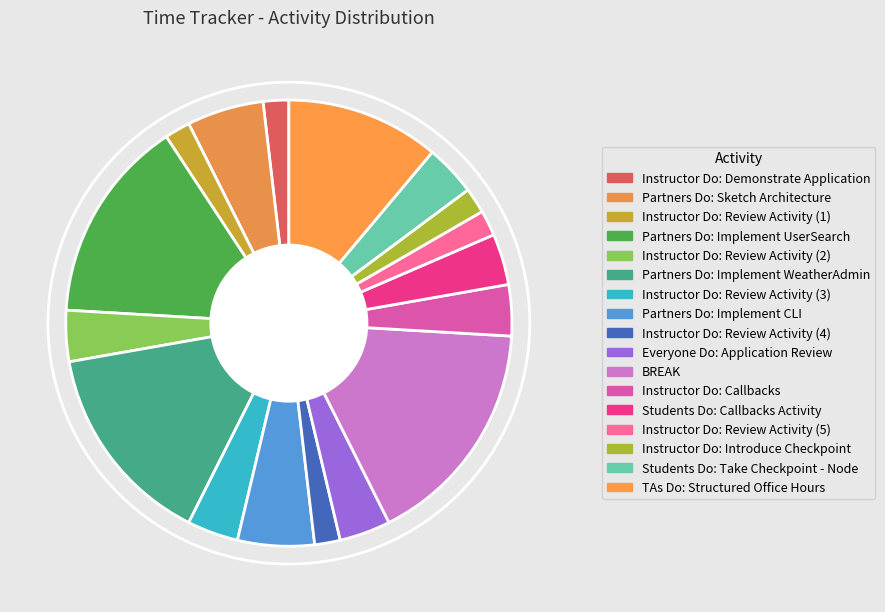

Does Instructor Do: Review Activity (3) represent more than half of the total?

No